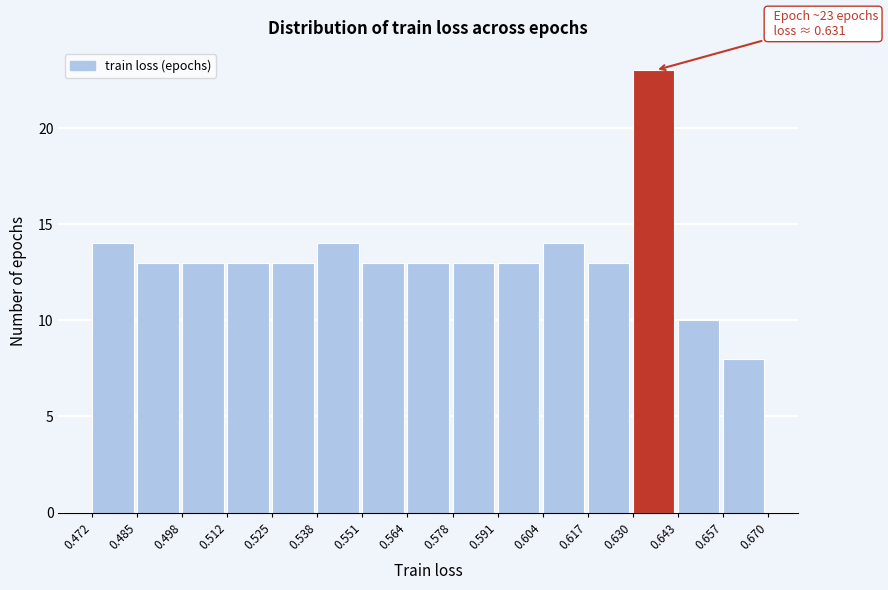

Which range on the x-axis has the tallest bar?

0.630 to 0.643